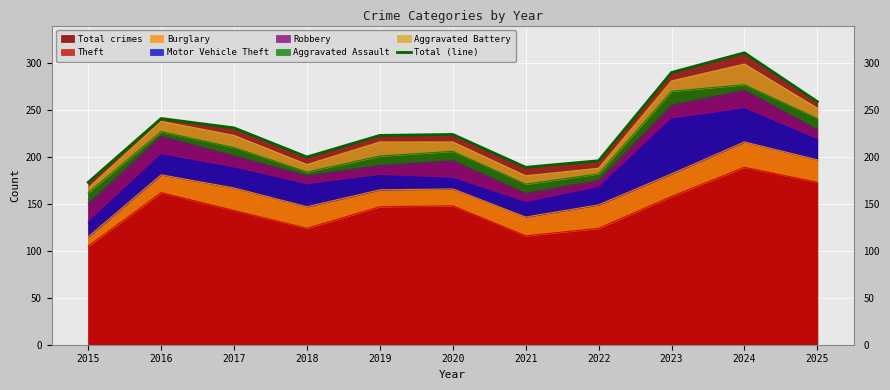

Which category has the highest value across all series?

2024